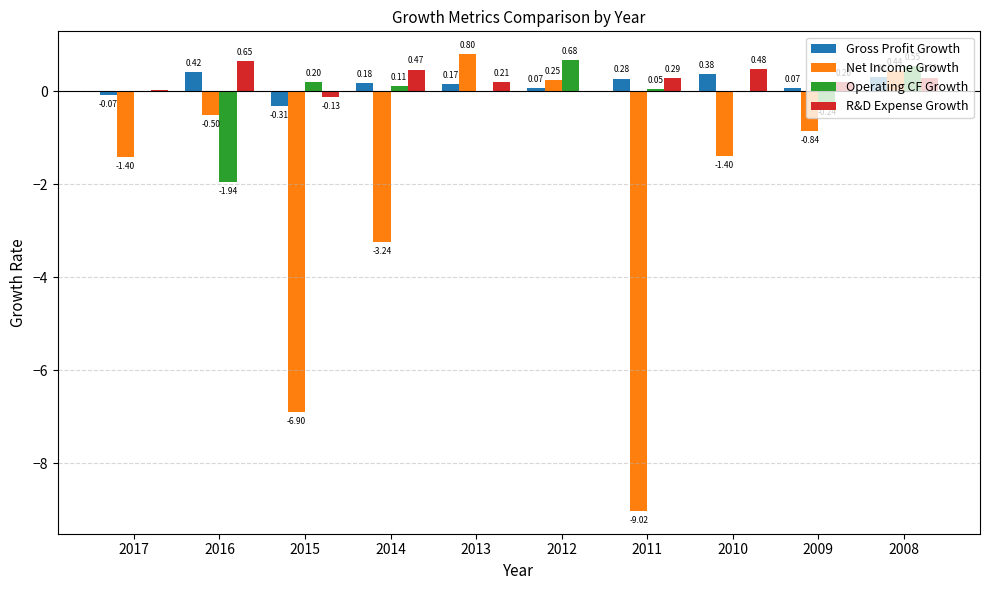

Which series changed the most between 2017 and 2013?

Net Income Growth